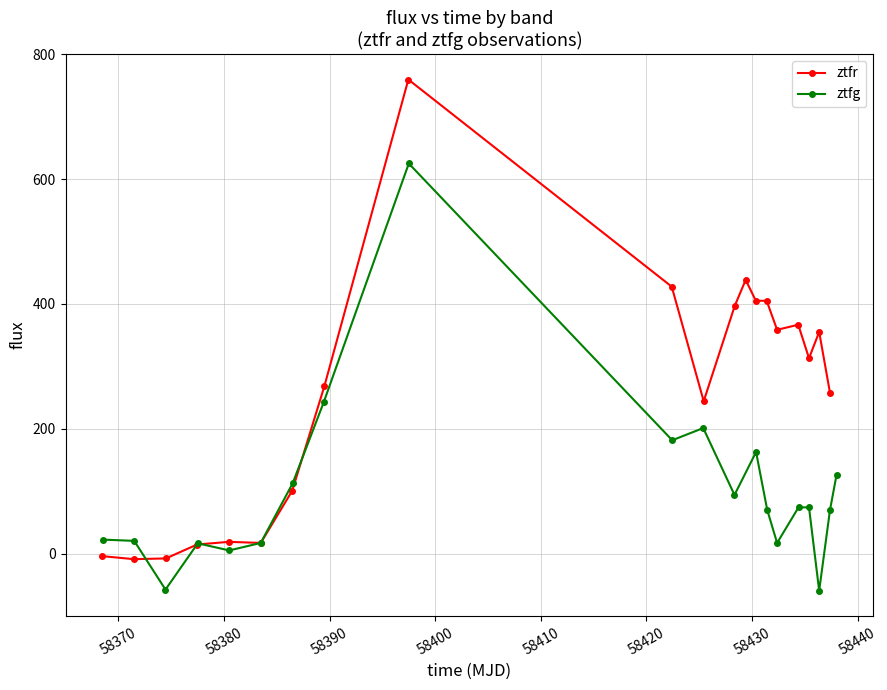

True or false: ztfr has more than 2 points higher than both neighbors.

True